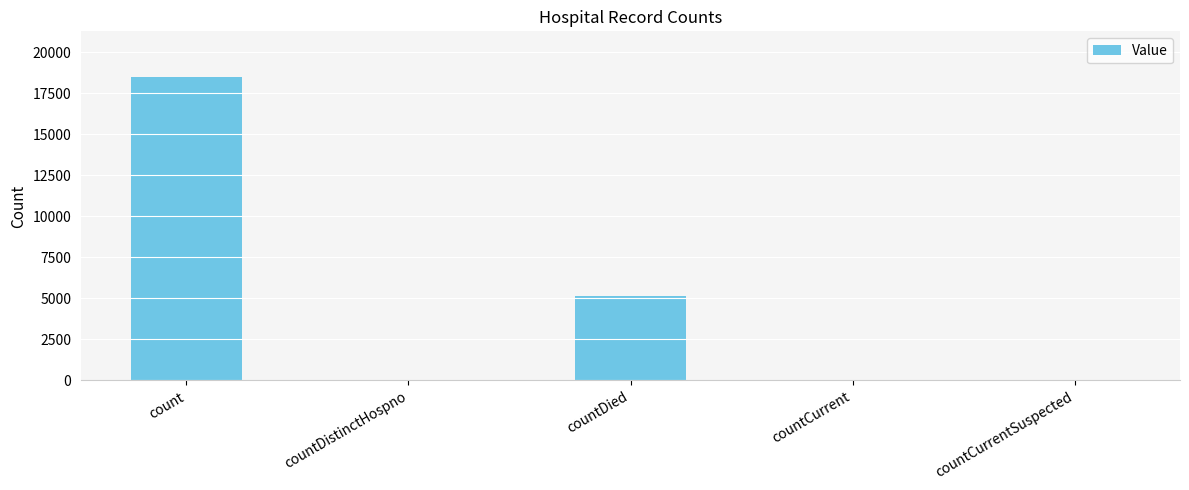

What is the maximum value shown in the chart?

18504